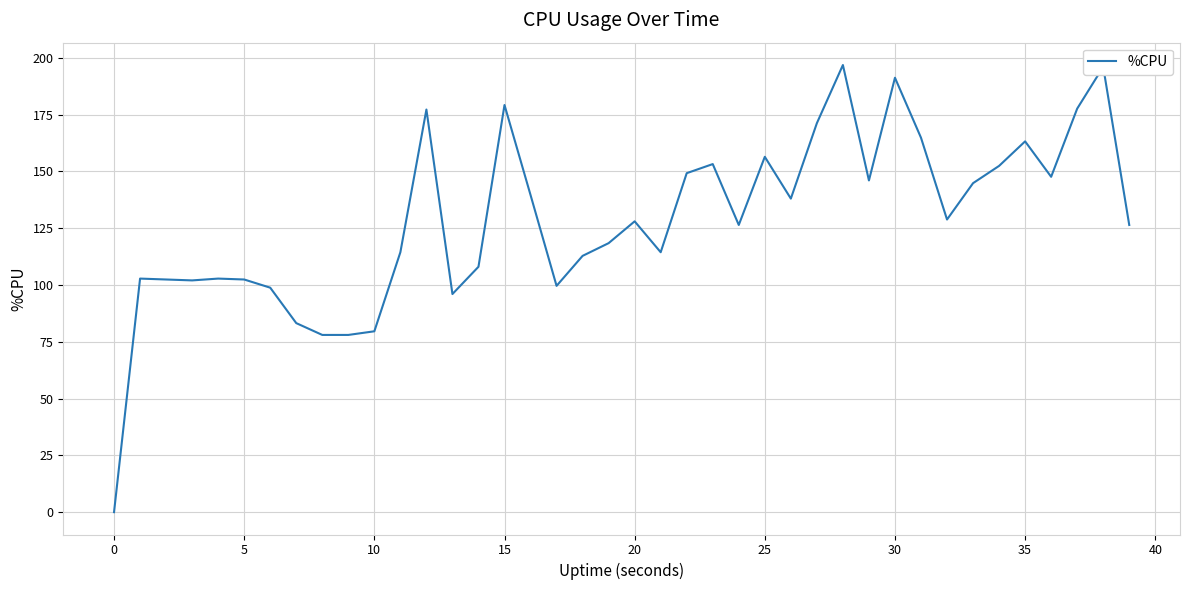

What is the greatest value displayed?

196.8